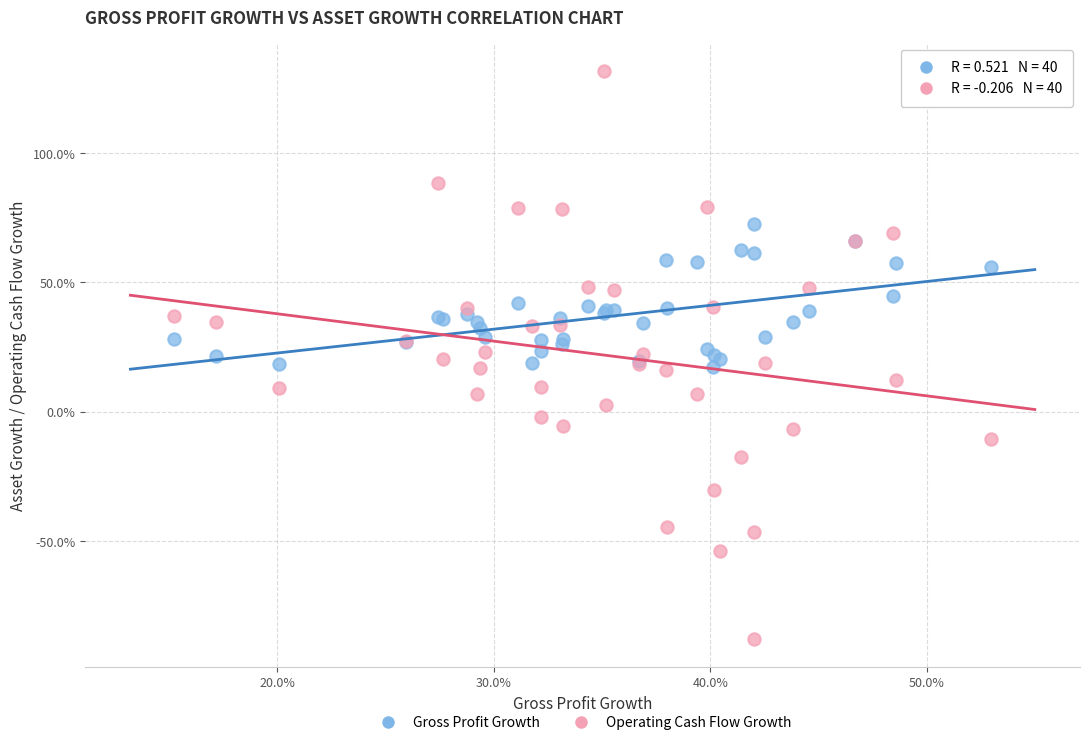

What are all the series names shown in the legend?

Gross Profit Growth, Operating Cash Flow Growth